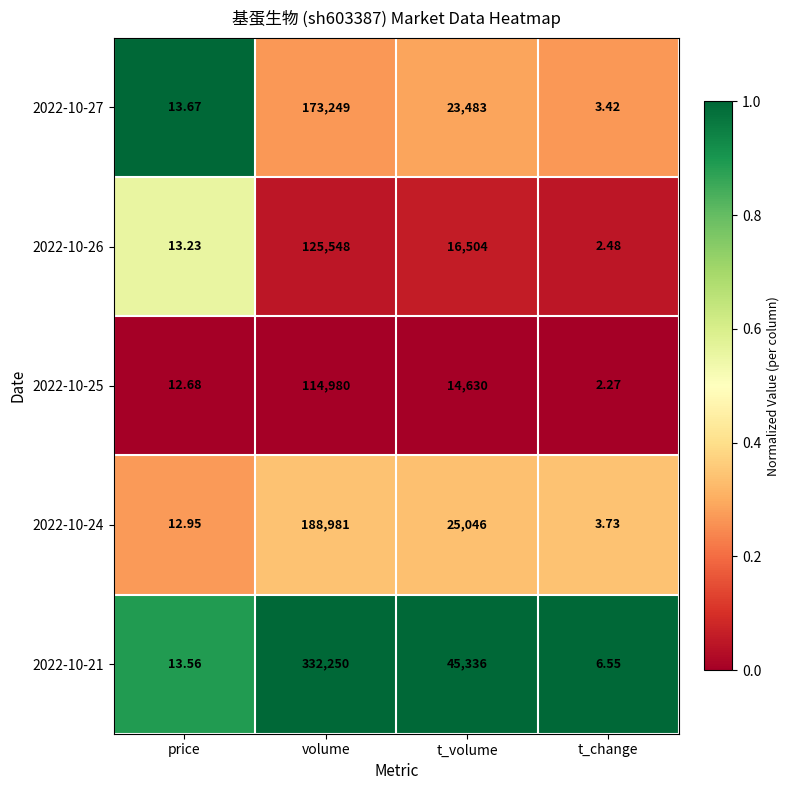

List the labels in order of 2022-10-24 value, largest first.

volume, t_volume, price, t_change